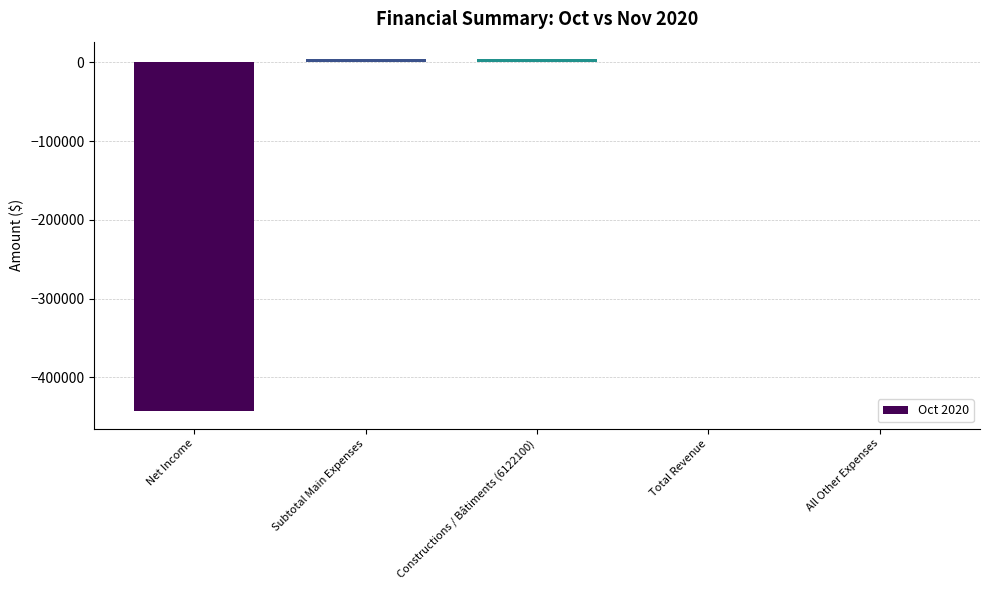

True or false: the data shows -442812.0 at Net Income.

True